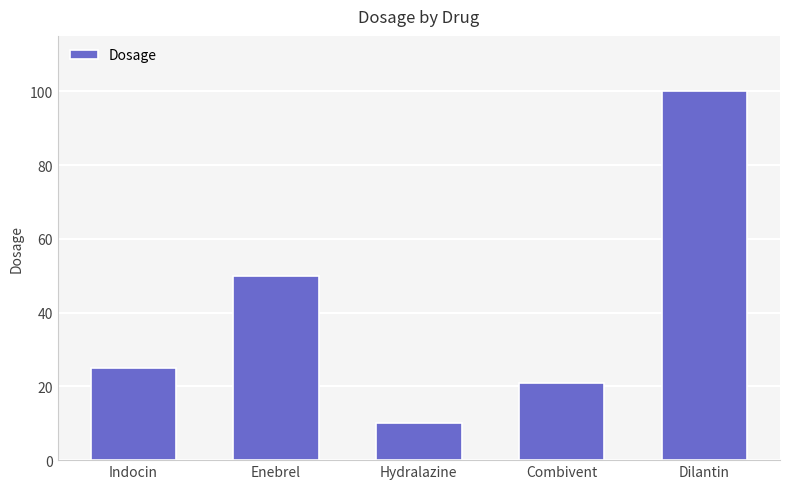

Which has a higher value, Indocin or Dilantin?

Dilantin